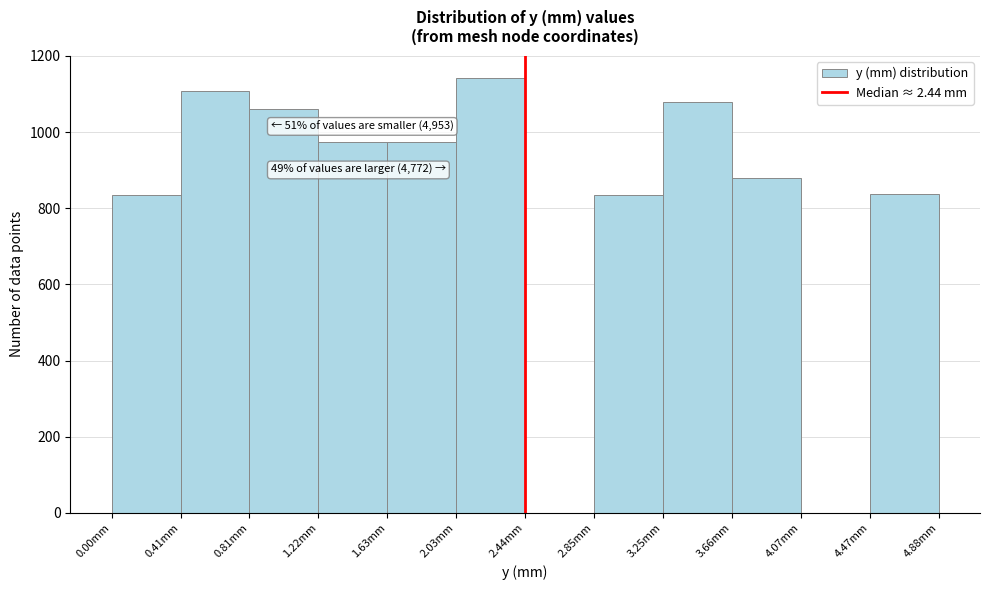

Over which range of the x-axis is the bar tallest?

2.05 to 2.45